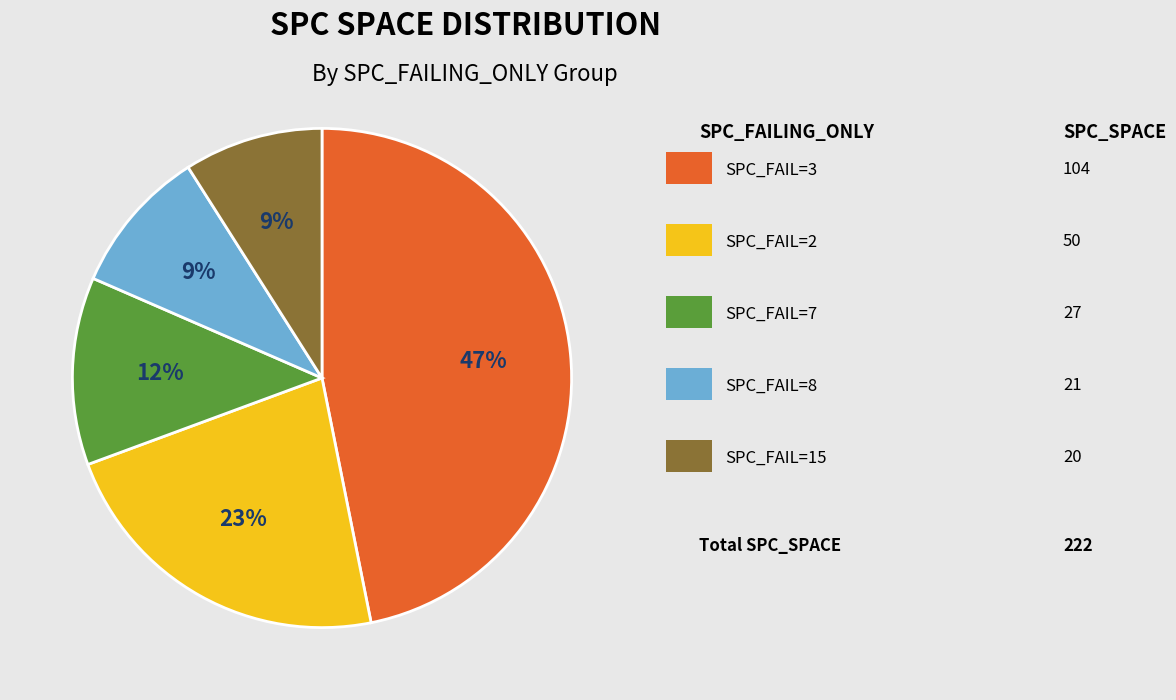

Is there a majority slice in this chart?

No